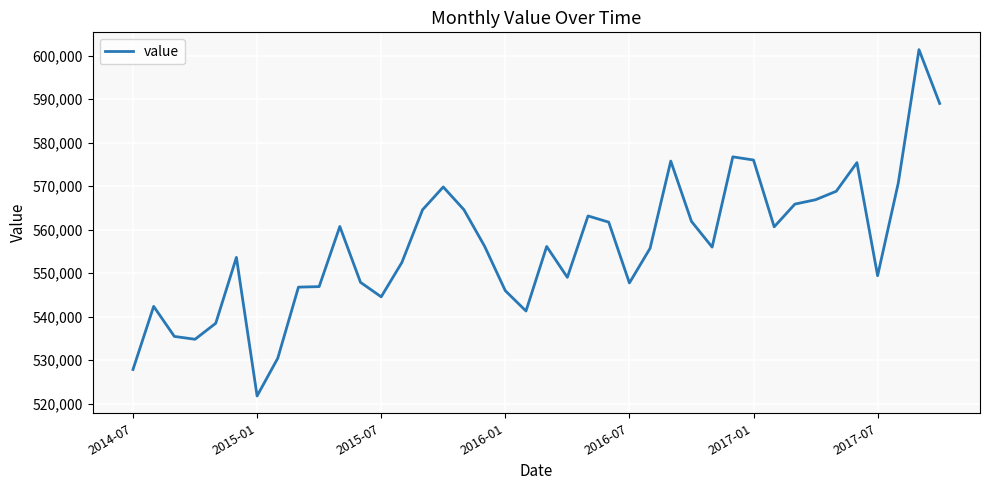

What is the greatest value displayed?

601373